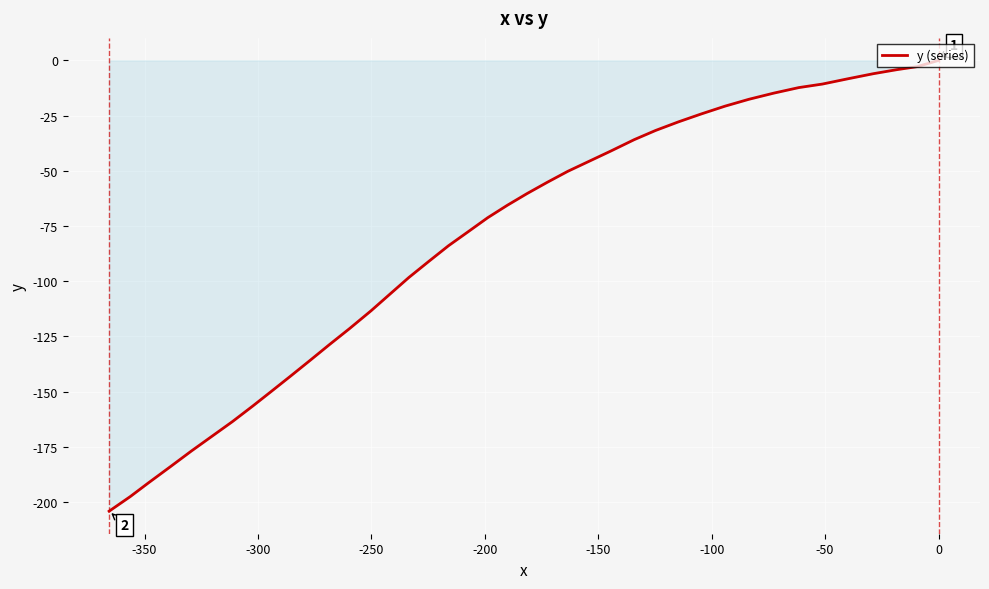

What is the minimum value shown in the chart?

-204.1